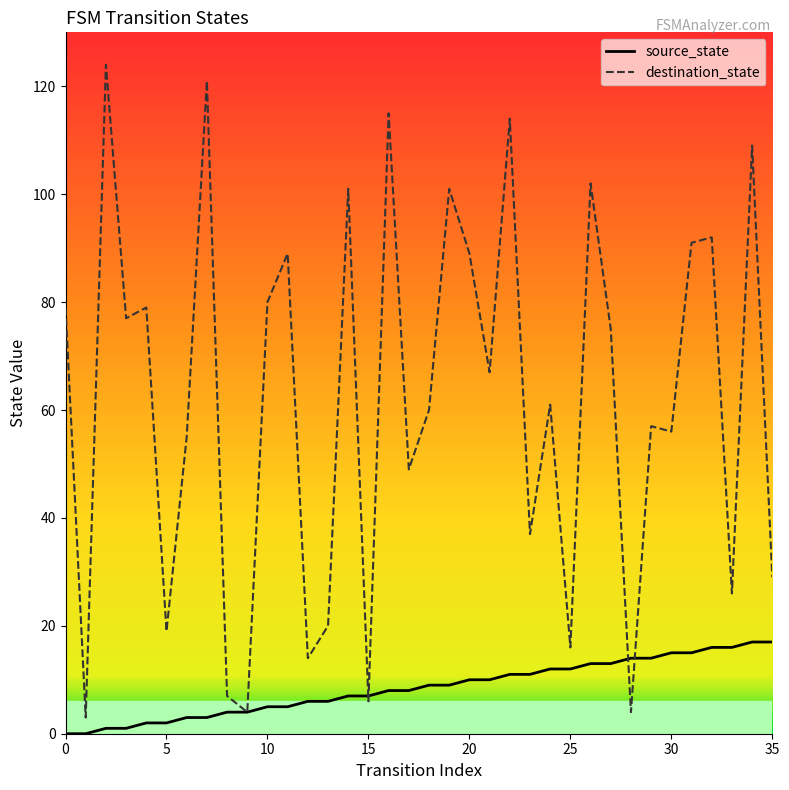

Rank the series at 21 from lowest to highest value.

source_state, destination_state